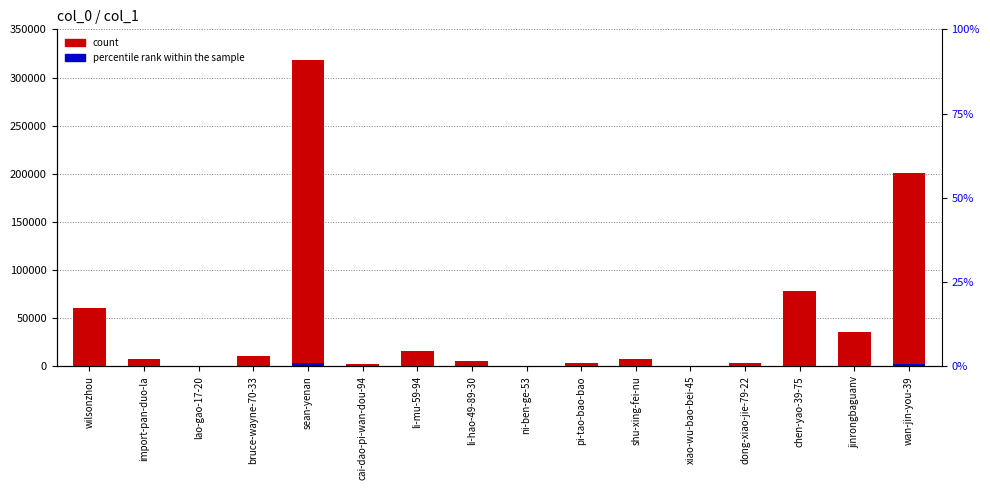

What is the label of the 1st bar from the right?

wan-jin-you-39